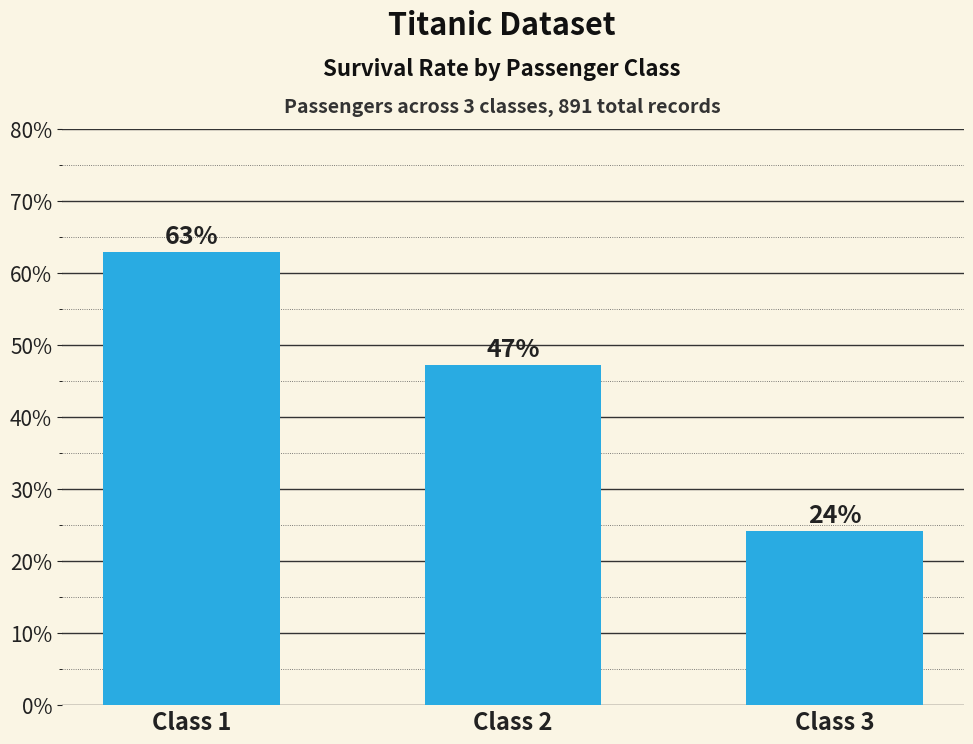

What is the difference between the maximum and second lowest values?

0.2